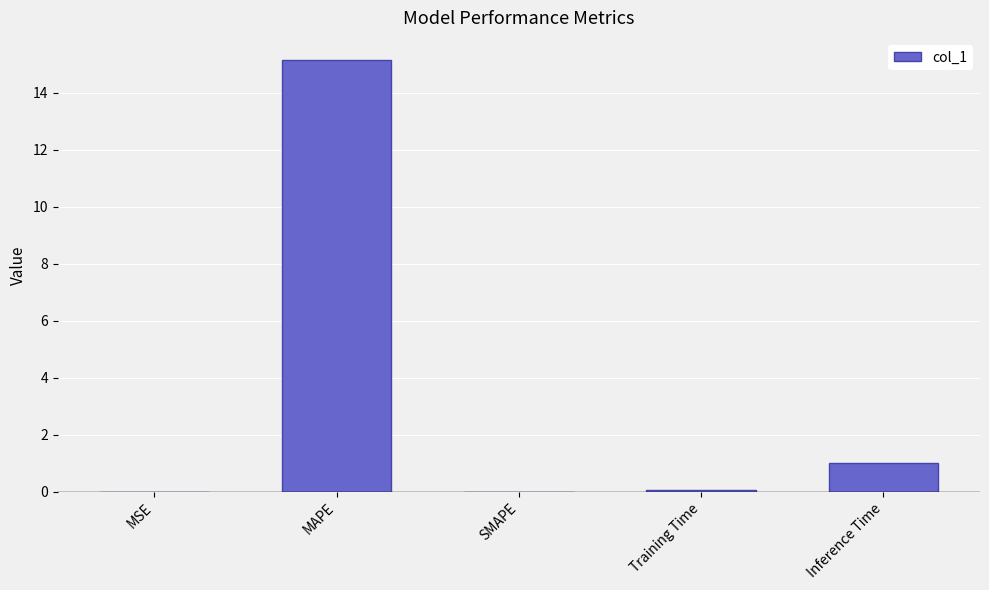

True or false: the data shows -6.9 at SMAPE.

False